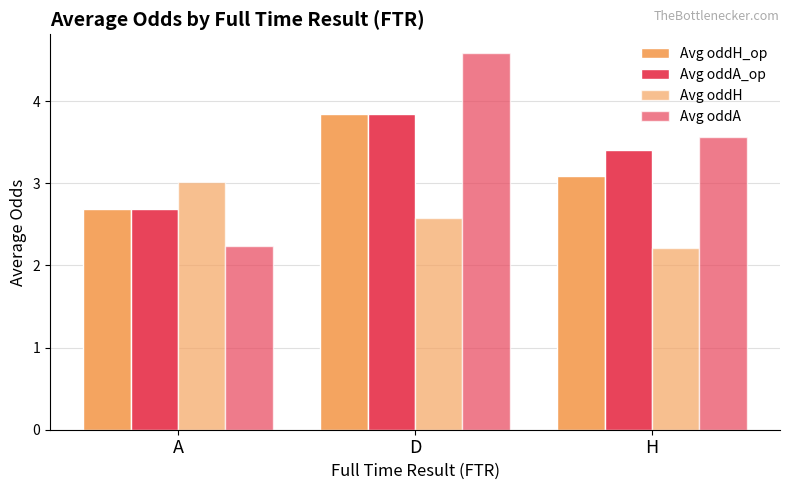

Which has a higher value, A or D?

D